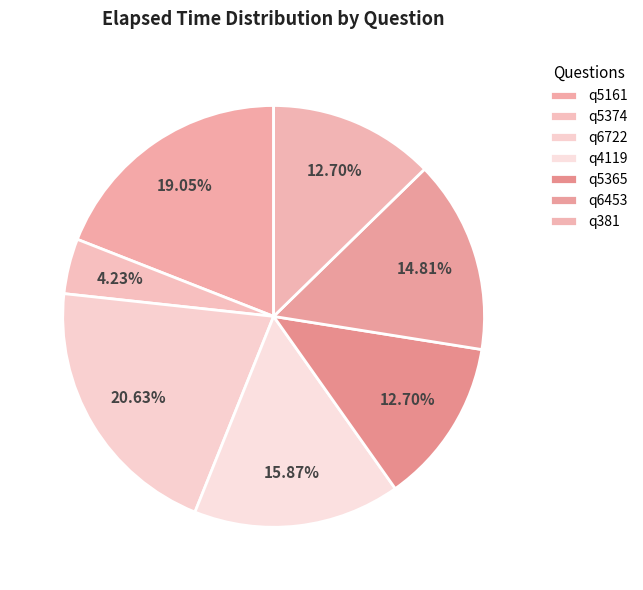

How many slices are in this pie chart?

7